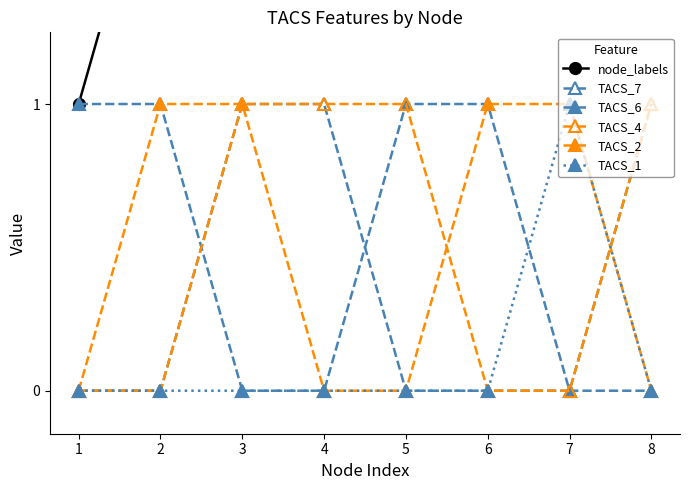

The TACS_6 series shows 2 at 5. True or false?

False